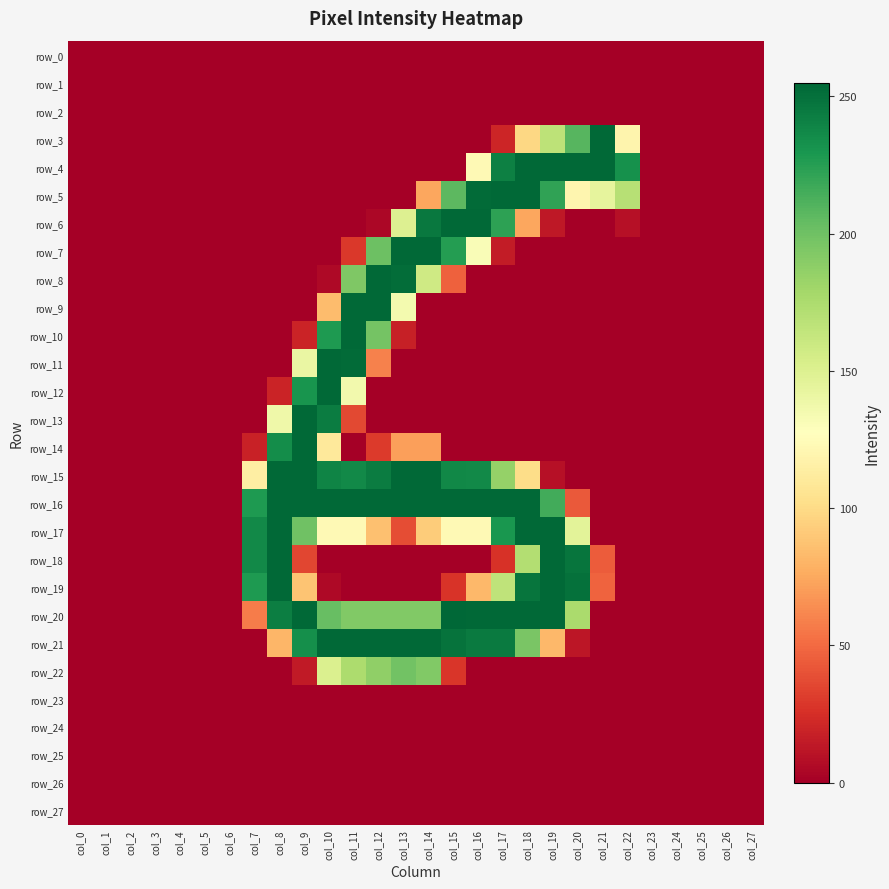

The row_8 series shows 0 at col_3. True or false?

True